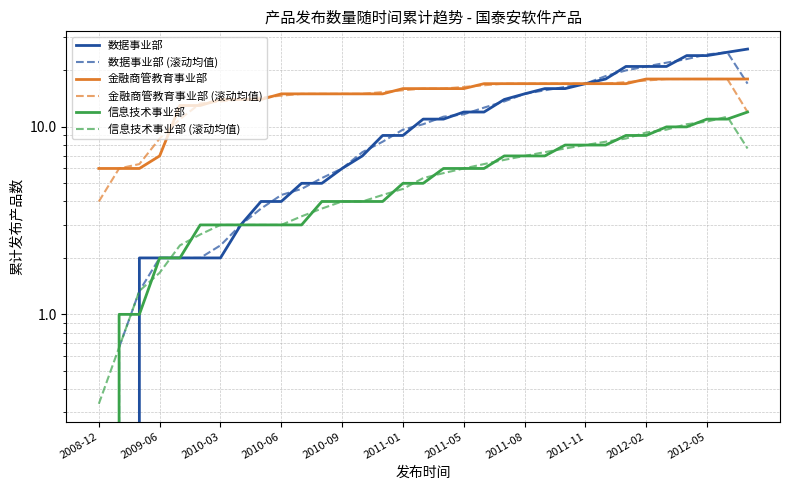

How many categories are shown in the chart?

33